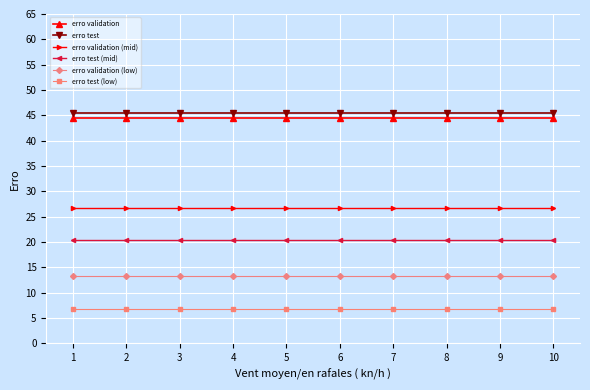

True or false: erro test and erro validation (low) cross at least once.

False